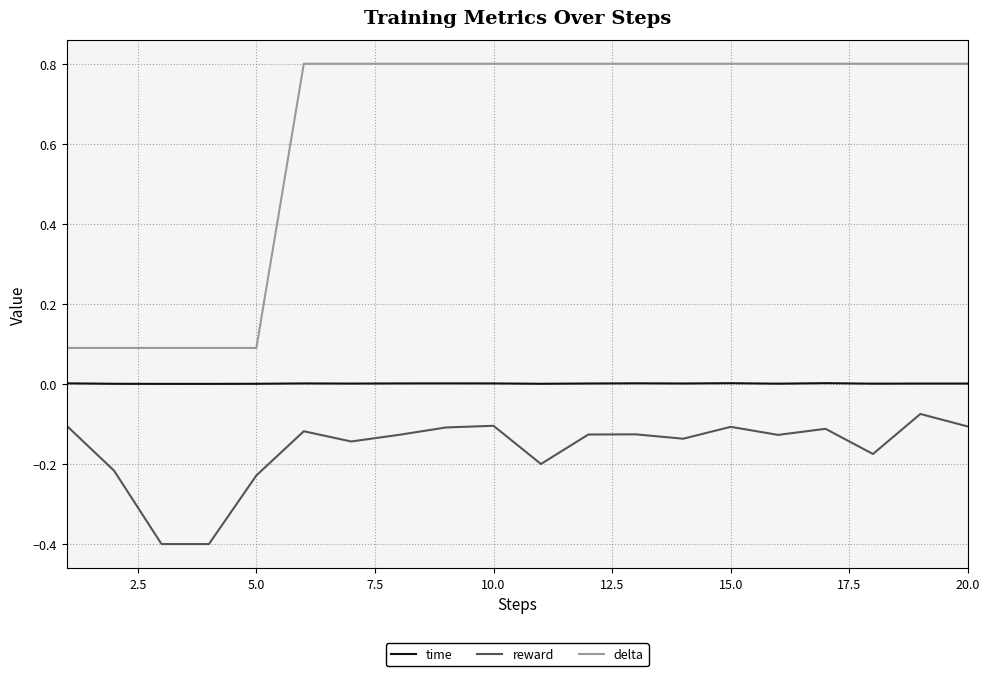

Rank the series by their maximum value, from highest to lowest.

delta, time, reward